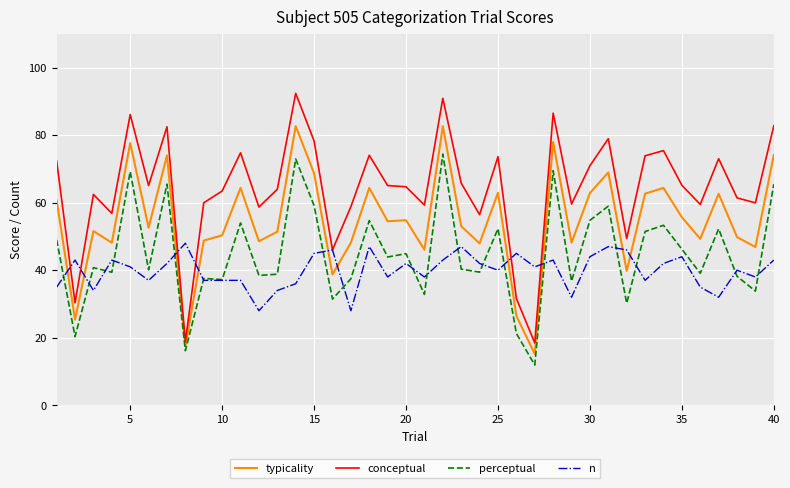

True or false: perceptual and typicality intersect in this chart.

False